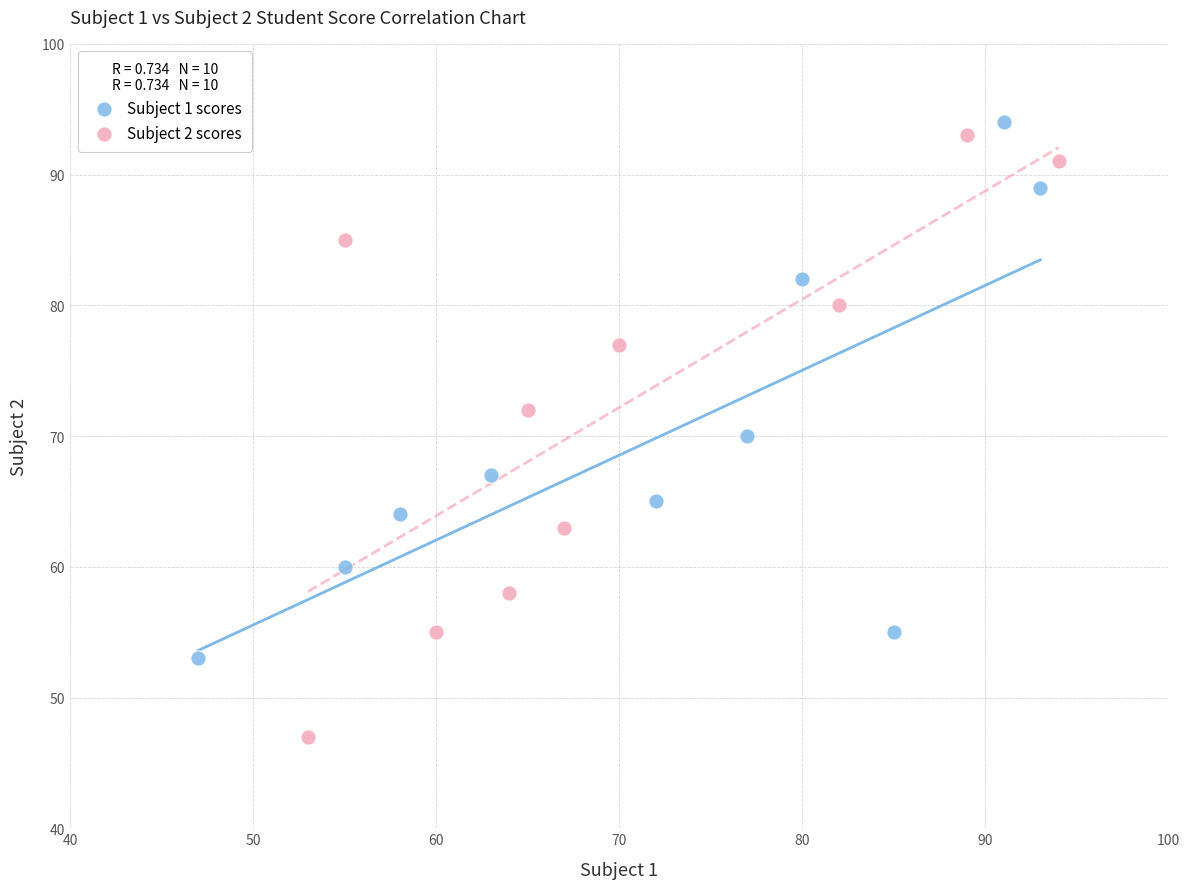

Which series has the widest spread of Y values?

Subject 2 scores